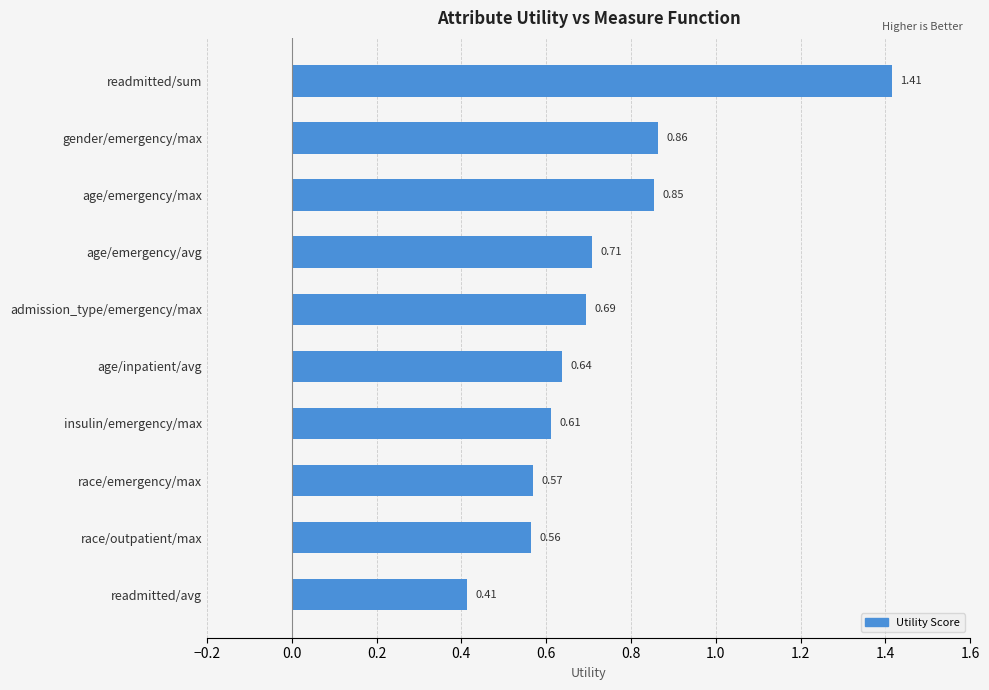

Between race/outpatient/max and race/emergency/max, which is larger?

race/emergency/max